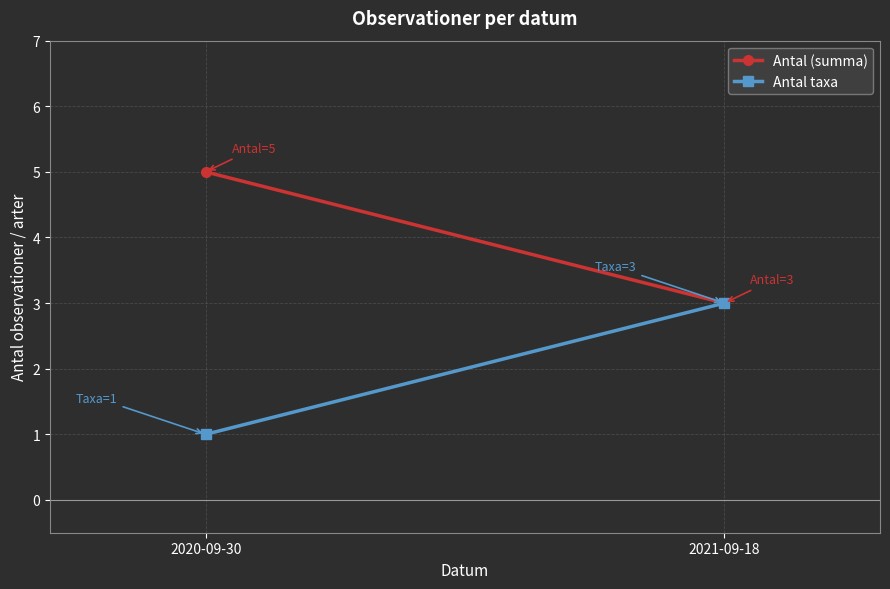

How many categories are shown in the chart?

2